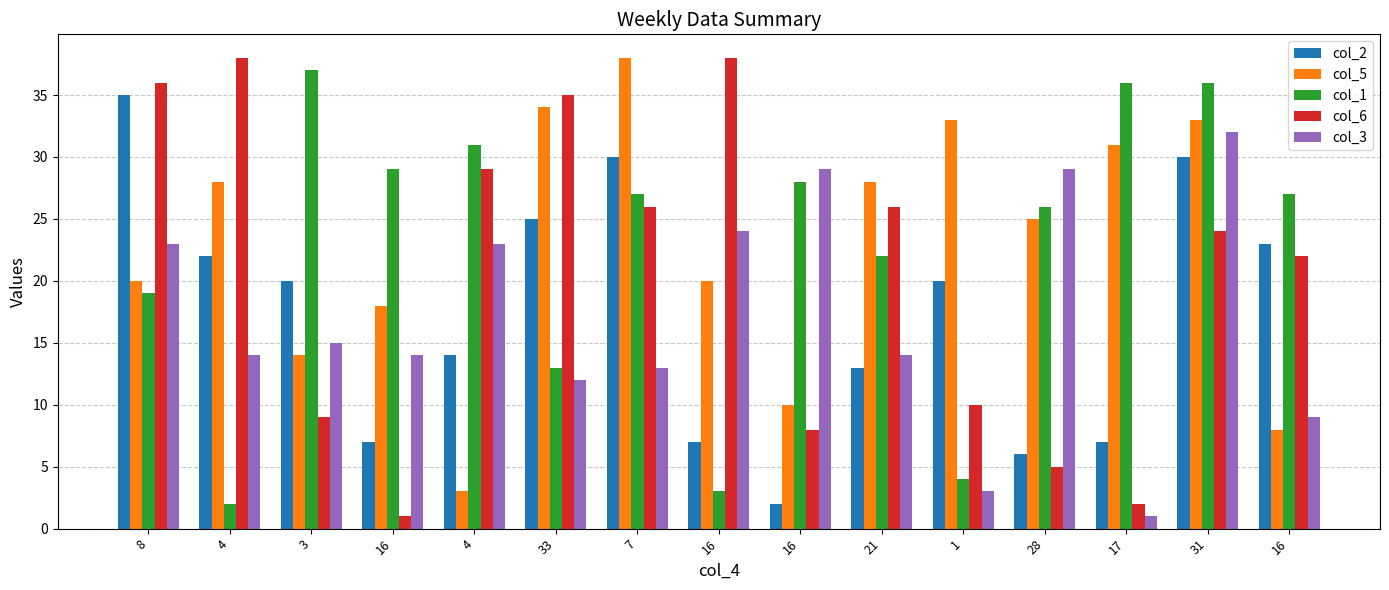

Rank the categories by col_1 value from lowest to highest.

4, 16, 1, 33, 8, 21, 28, 7, 16, 16, 16, 4, 17, 31, 3